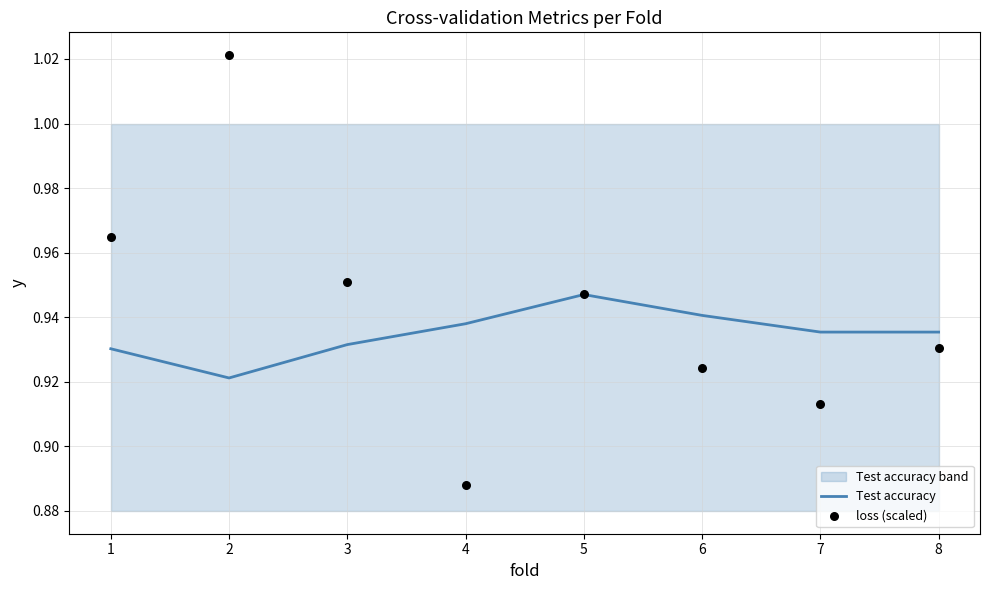

At how many categories does at least one series exceed 0?

8